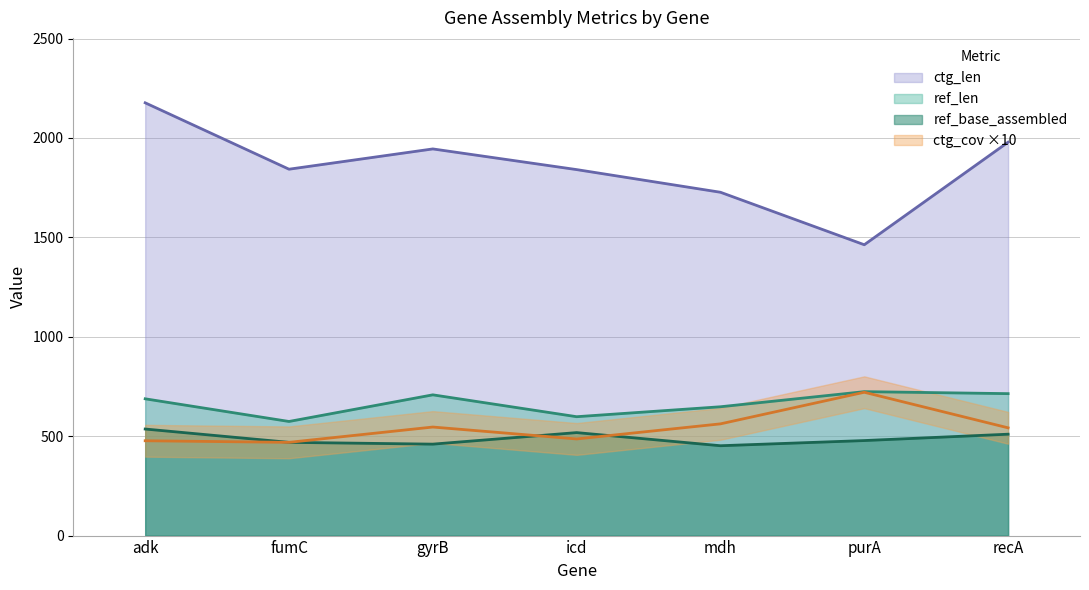

Where does the ctg_cov series first go above 542?

gyrB